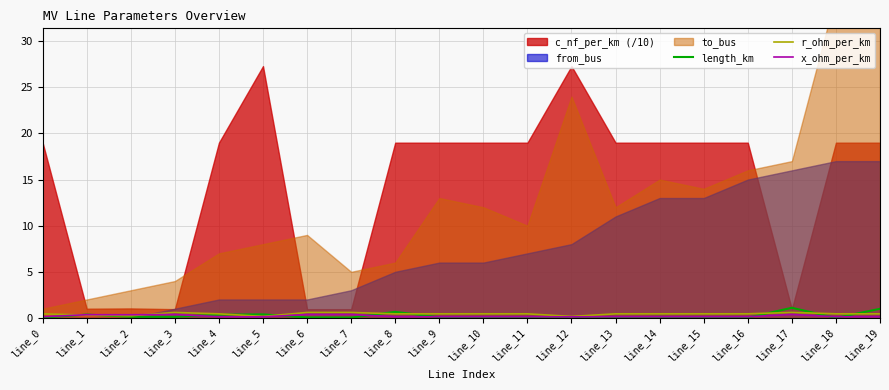

True or false: x_ohm_per_km and length_km intersect in this chart.

True